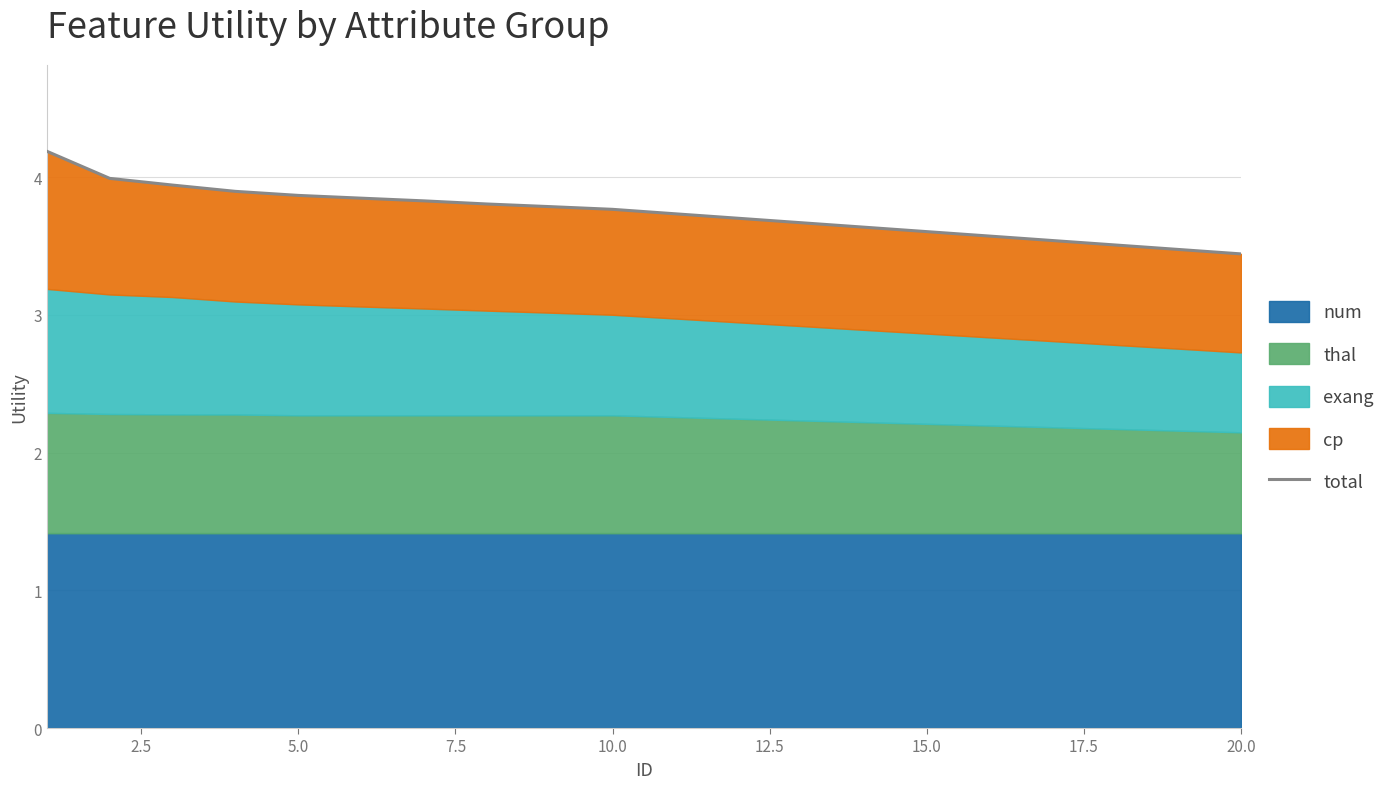

How many lines are shown in the chart?

1